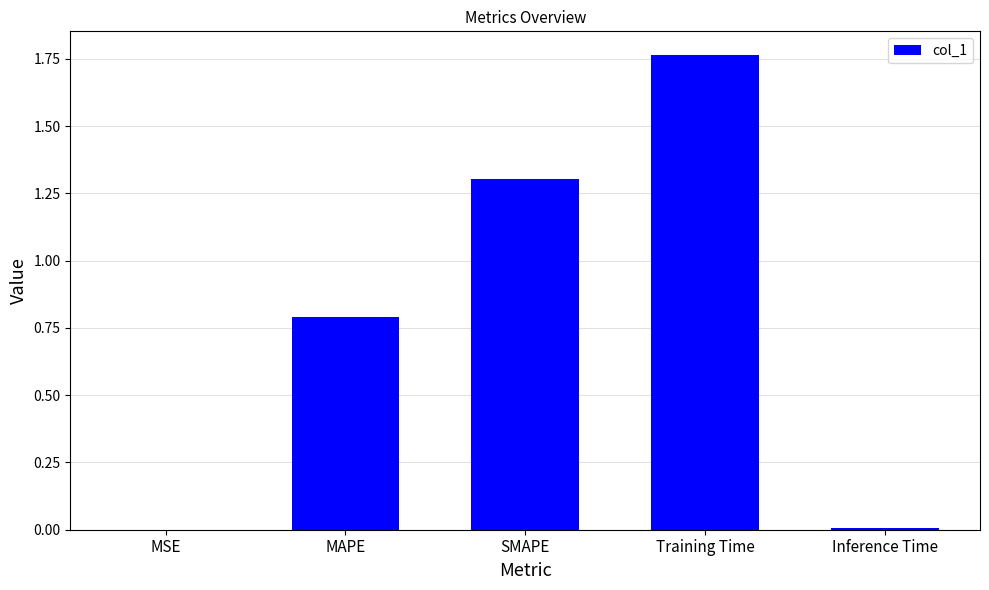

What is the ratio of the value at MAPE to the value at Training Time?

0.4